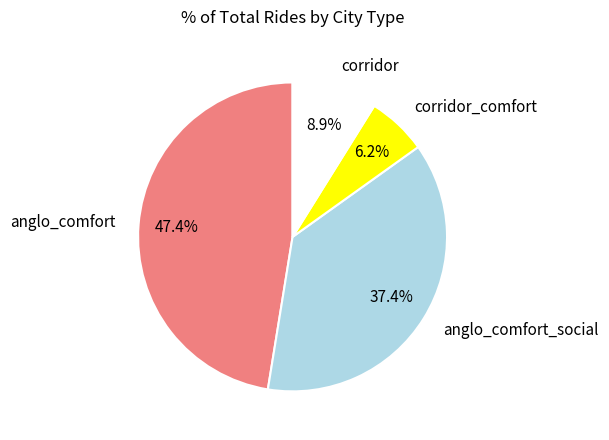

Rank the categories by value from highest to lowest.

anglo_comfort, anglo_comfort_social, corridor, corridor_comfort